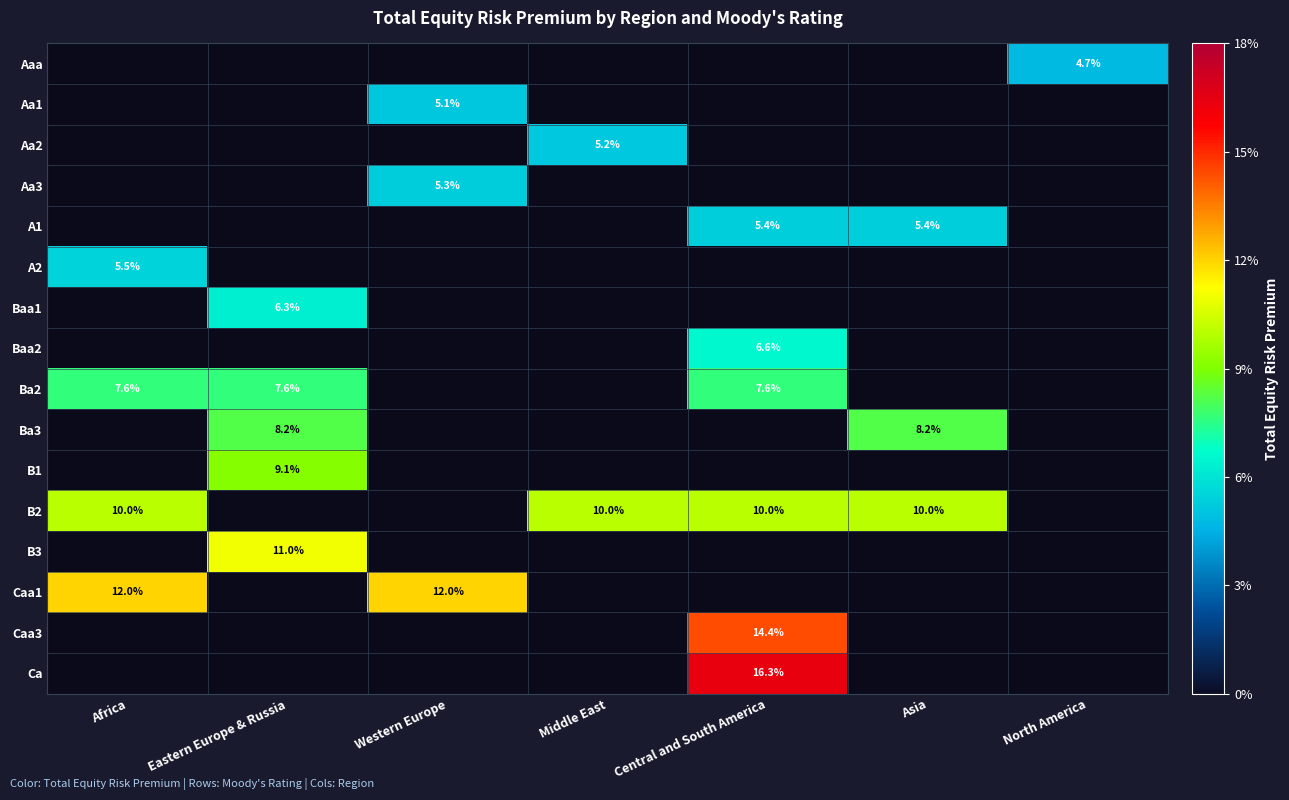

Which has a higher value, Western Europe or Central and South America?

Central and South America